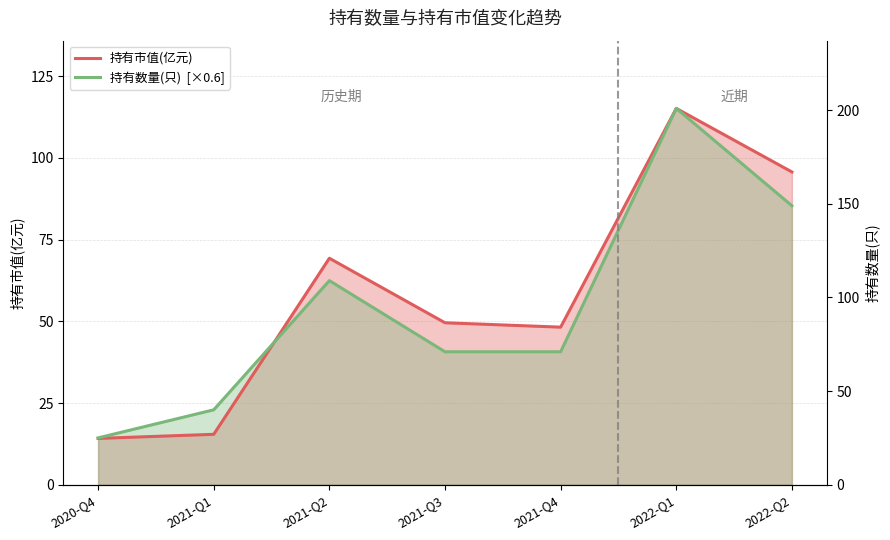

Where does the 持有市值(亿元) series first go above 49?

2021-Q2